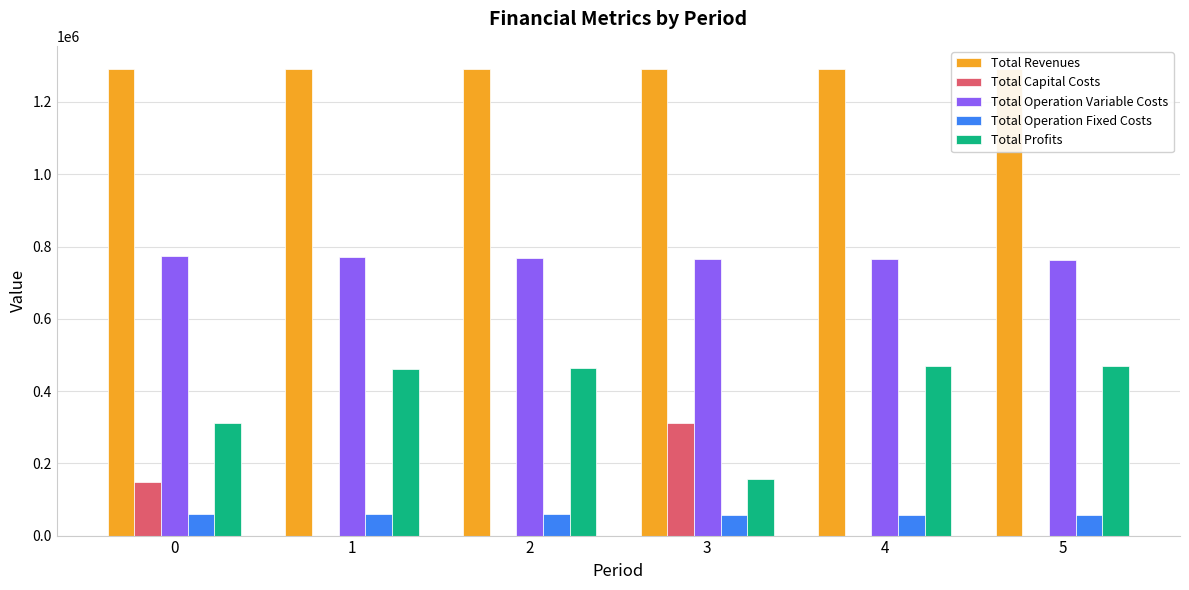

Is it true that Total Profits equals 461136.4 at 1?

True